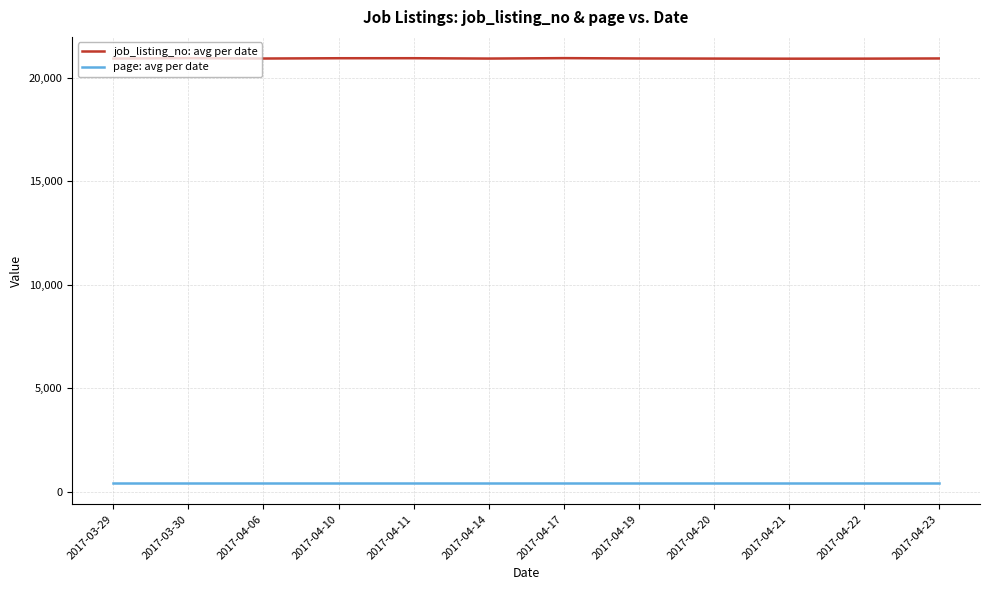

How many lines are shown in the chart?

2